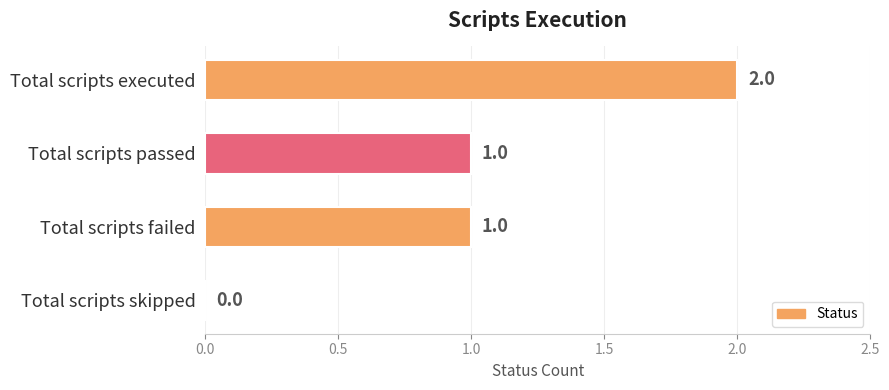

True or false: the data shows 1 at Total scripts passed.

True